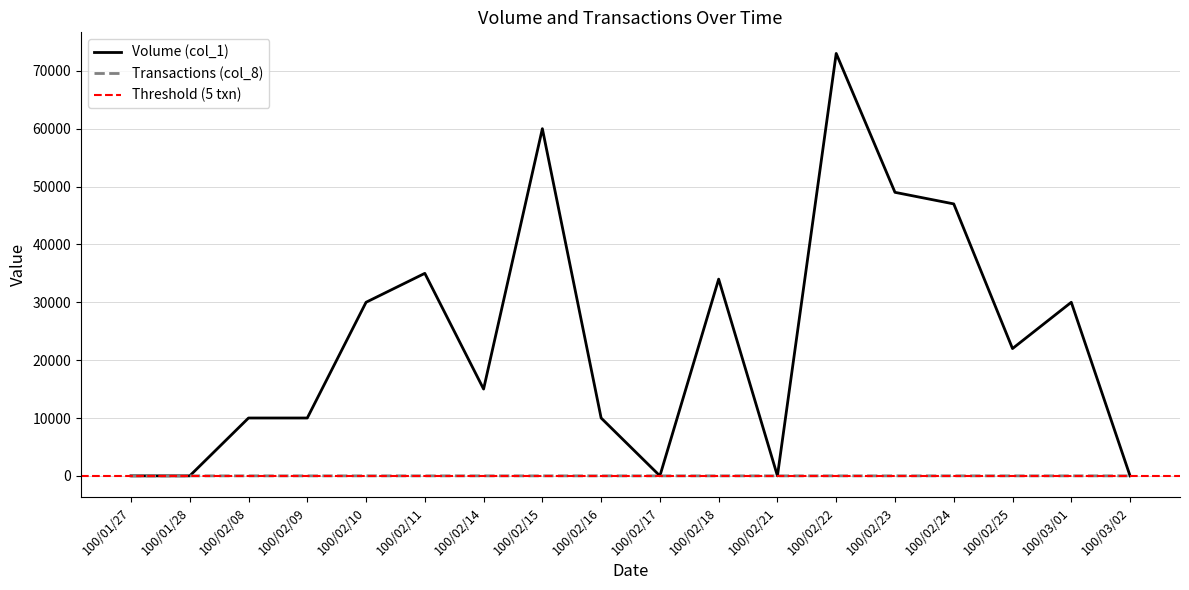

Rank the series at 100/01/27 from lowest to highest value.

Volume (col_1), Transactions (col_8)